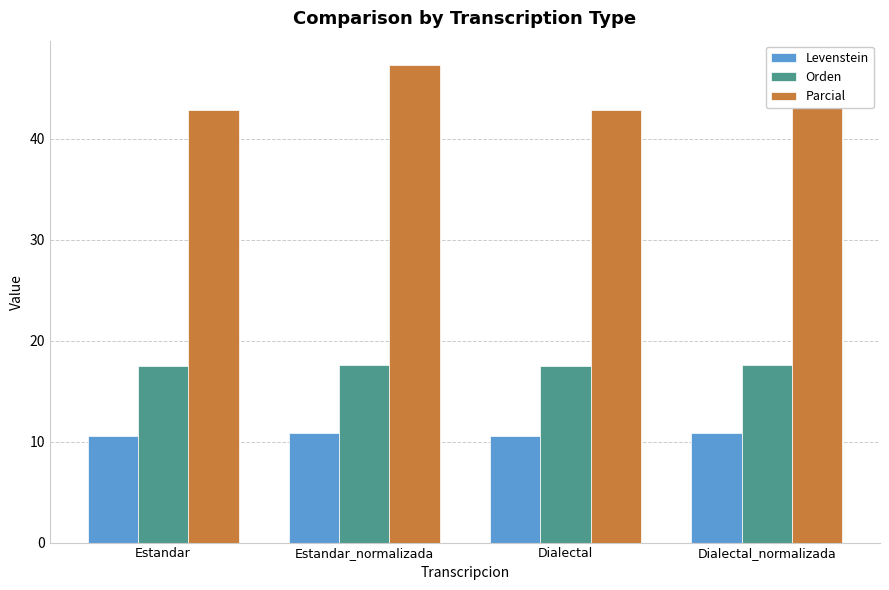

Where is Levenstein nearest to the value 10?

Estandar